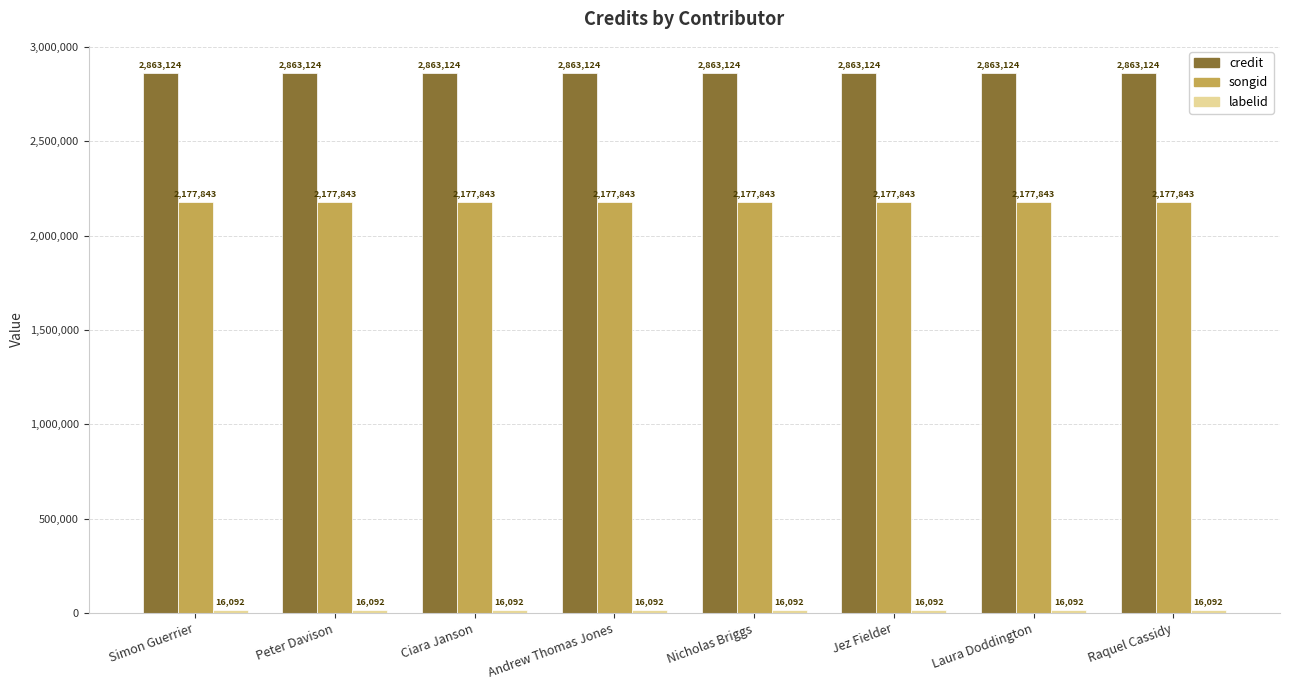

At how many categories does at least one series exceed 1190994?

8